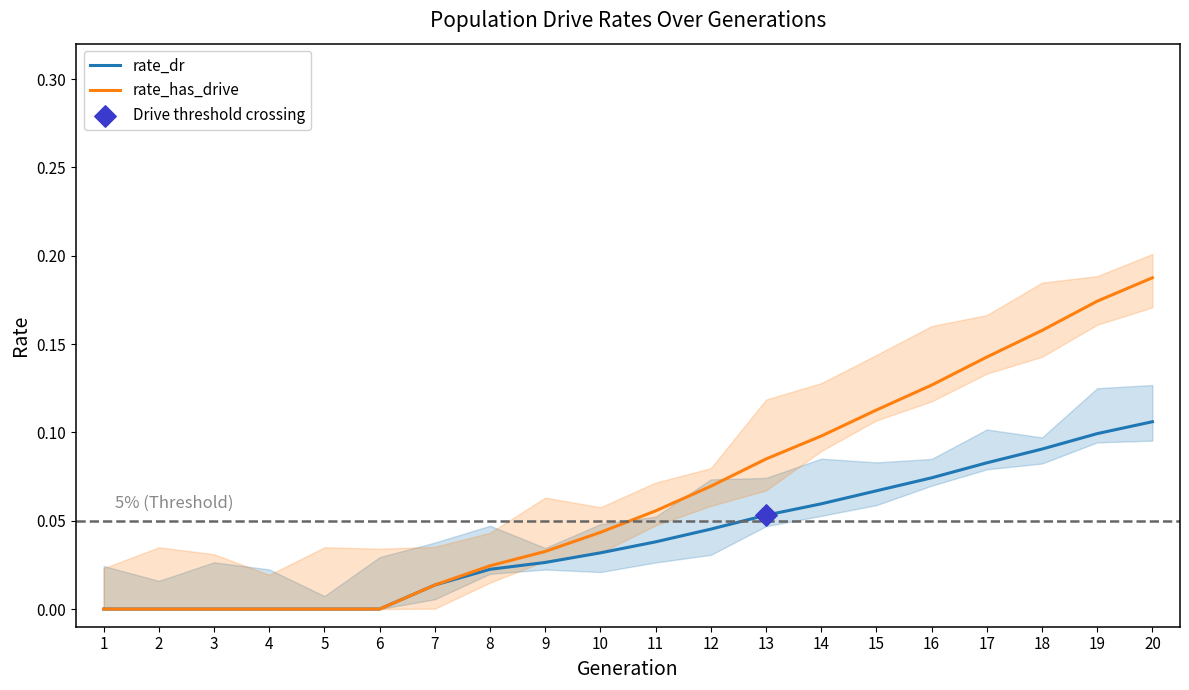

Which series reaches the maximum Y coordinate?

rate_has_drive